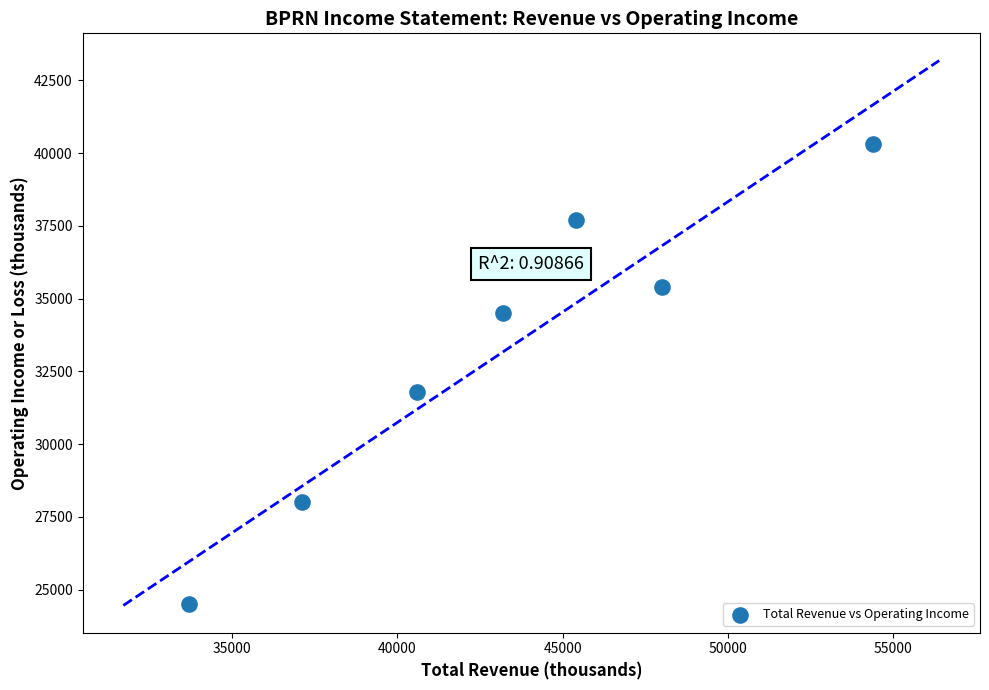

What is the range of X values (max minus min)?

20700